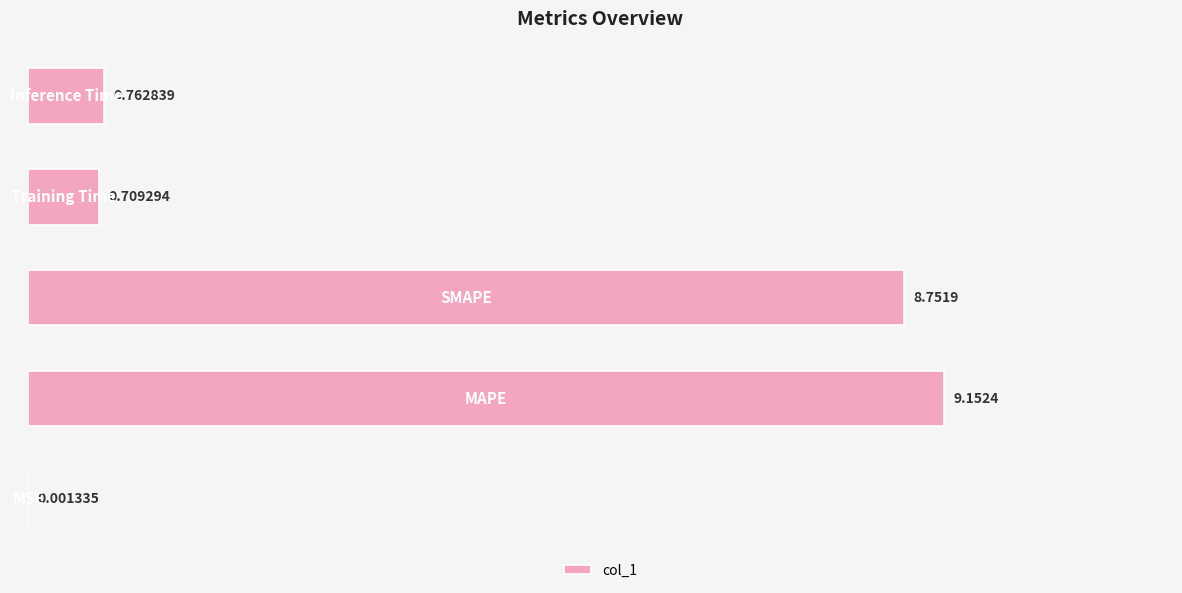

How many series are shown in this chart?

1